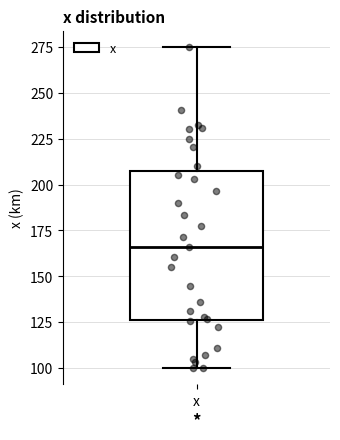

Where does the lower whisker of the box for x end on the y-axis? The values are not printed on the chart, so give them approximately, as read against the axis.

100